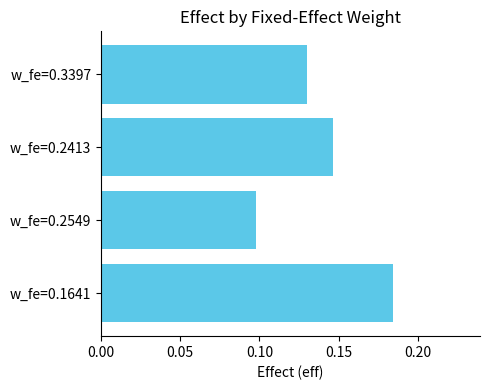

What is the sum of all values?

0.6